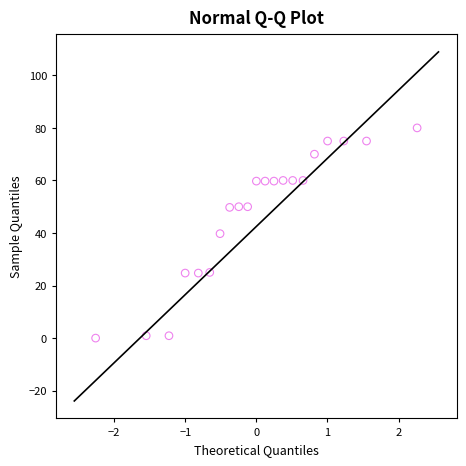

What is the range of X values (max minus min)?

4.5